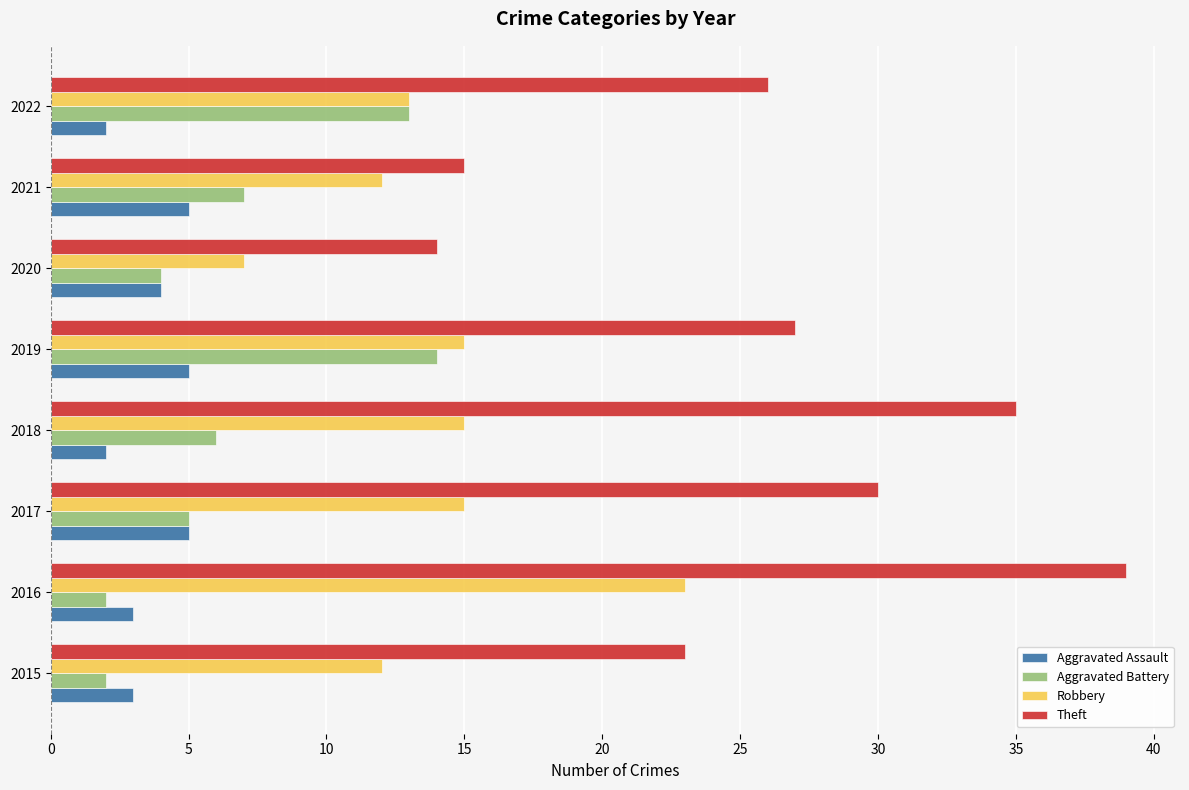

What is the difference between the maximum and minimum values in the Theft series?

25